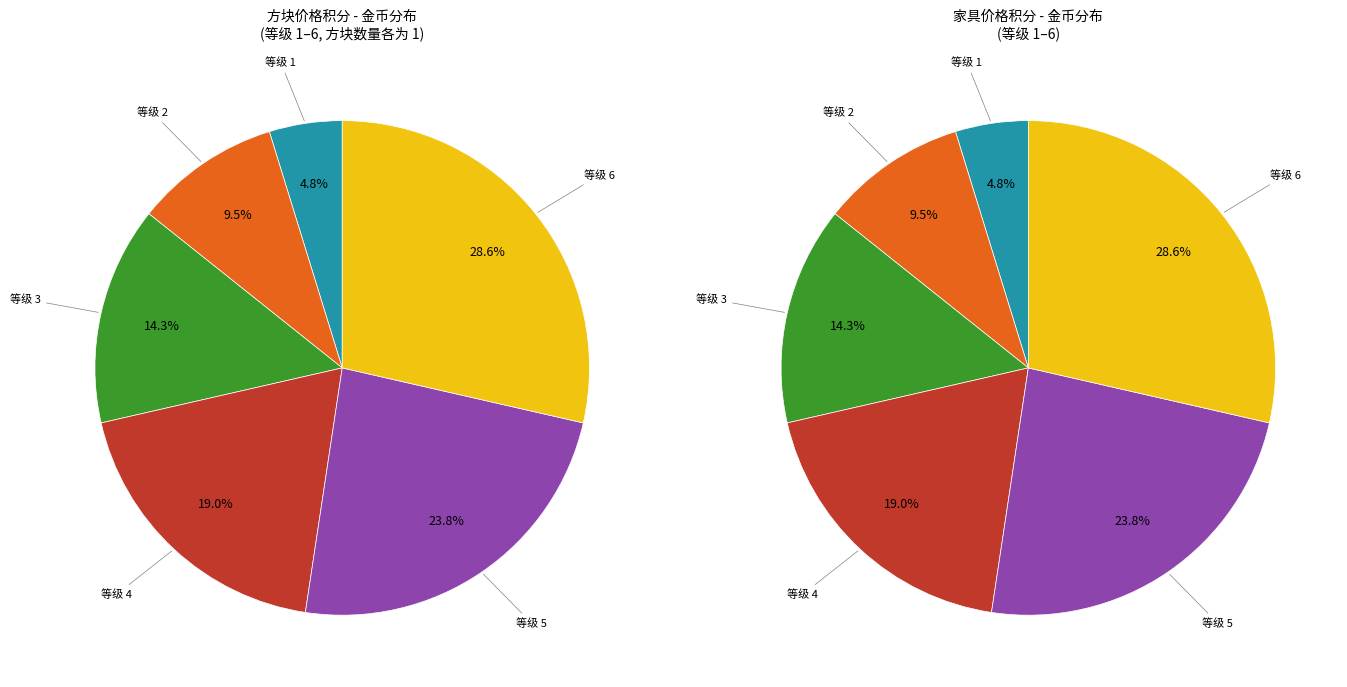

Which category has the biggest portion of the pie?

6